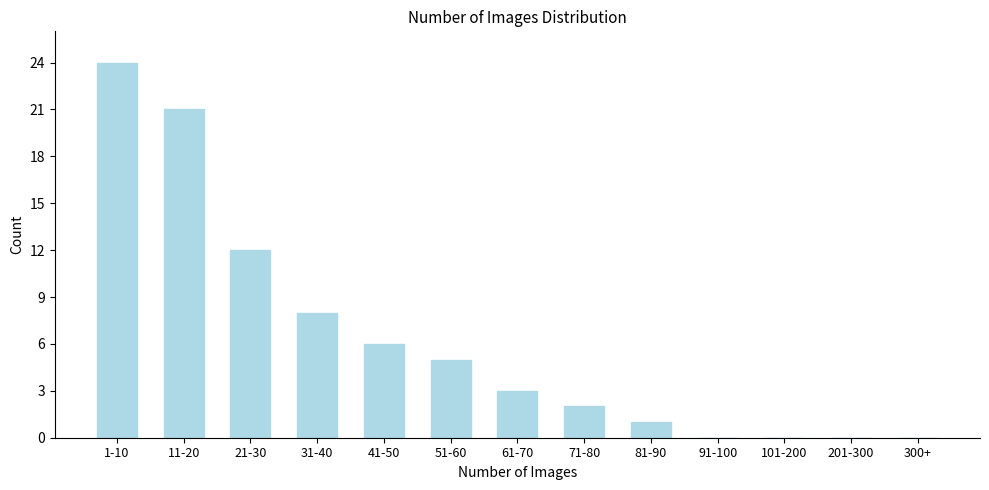

Reading left to right, what are all the values shown in this chart?

1-10=24	11-20=21	21-30=12	31-40=8	41-50=6	51-60=5	61-70=3	71-80=2	81-90=1	91-100=0	101-200=0	201-300=0	300+=0